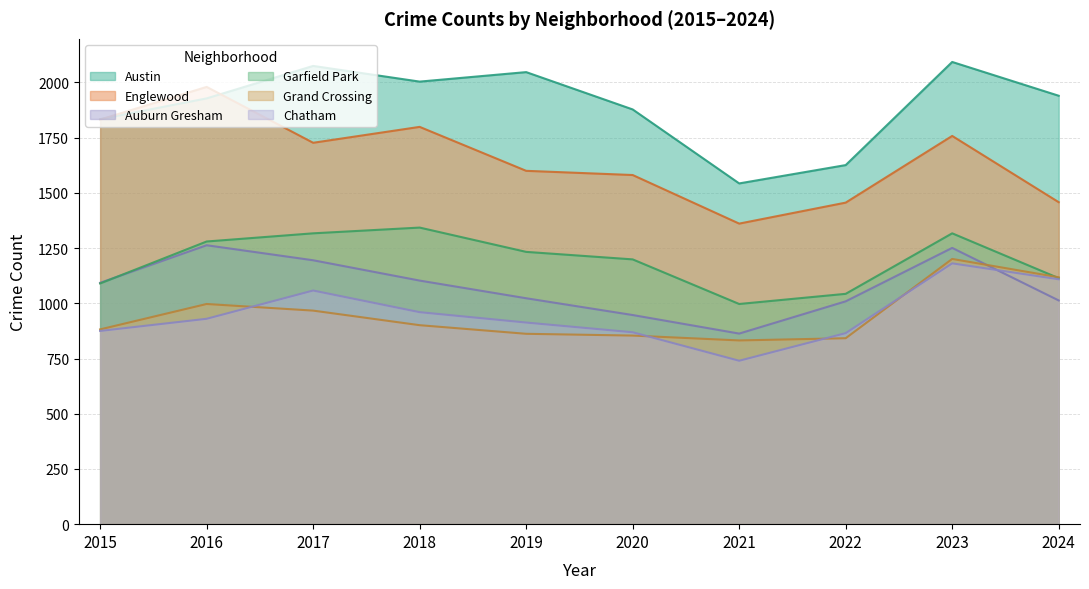

What is the total value across all series at 2022?

6841